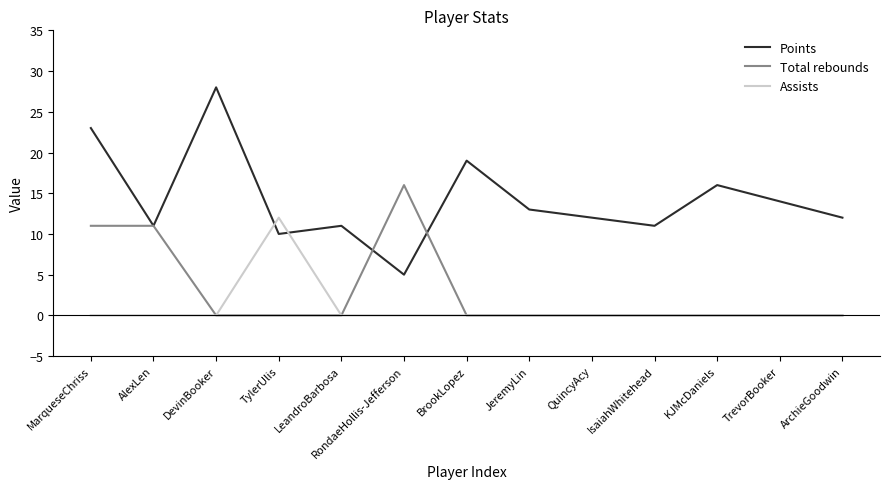

Where do Assists and Points first cross each other?

DevinBooker and TylerUlis